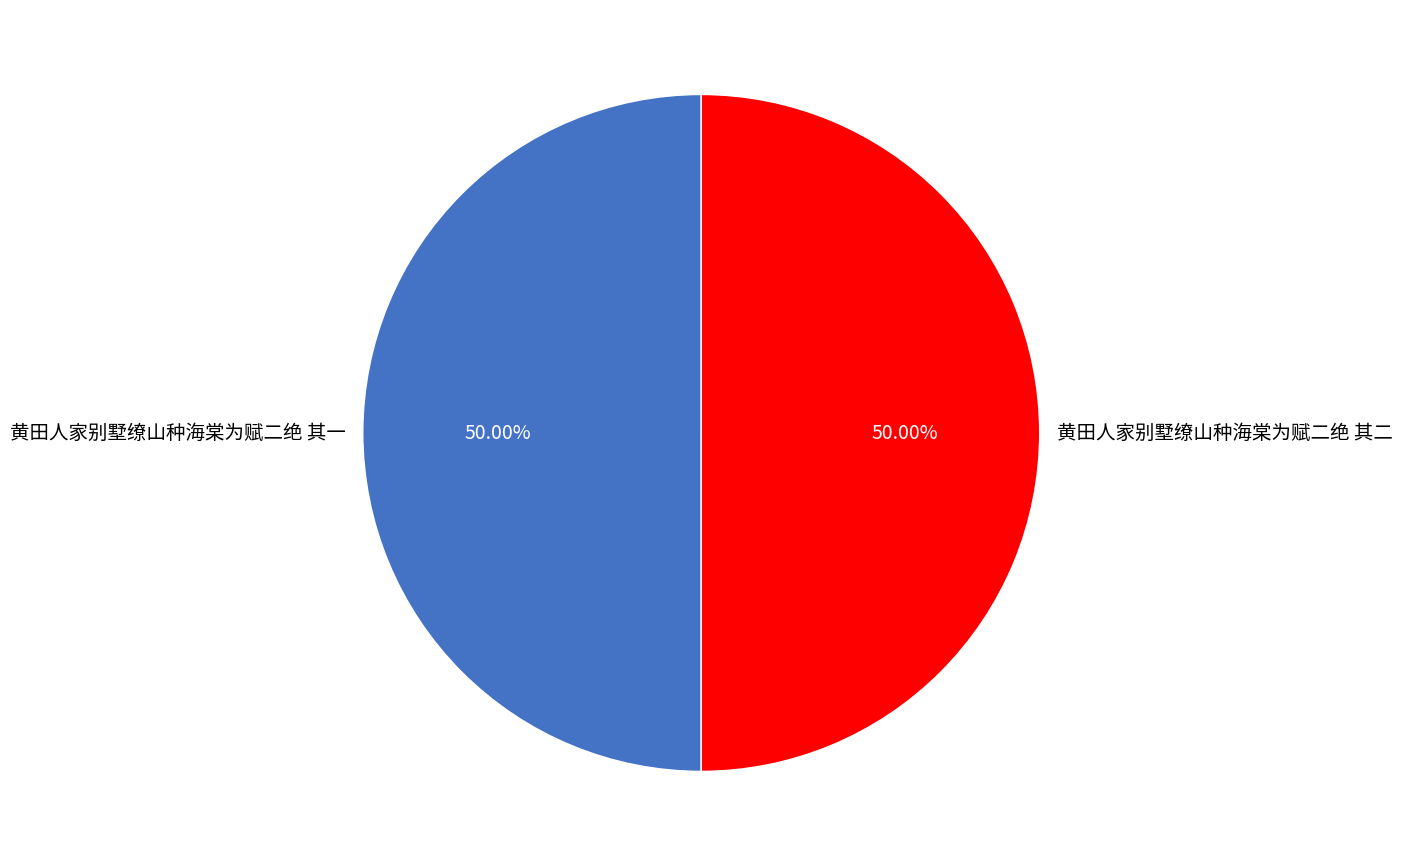

Combined, do 黄田人家别墅缭山种海棠为赋二绝 其二 and 黄田人家别墅缭山种海棠为赋二绝 其一 account for over 50%?

Yes